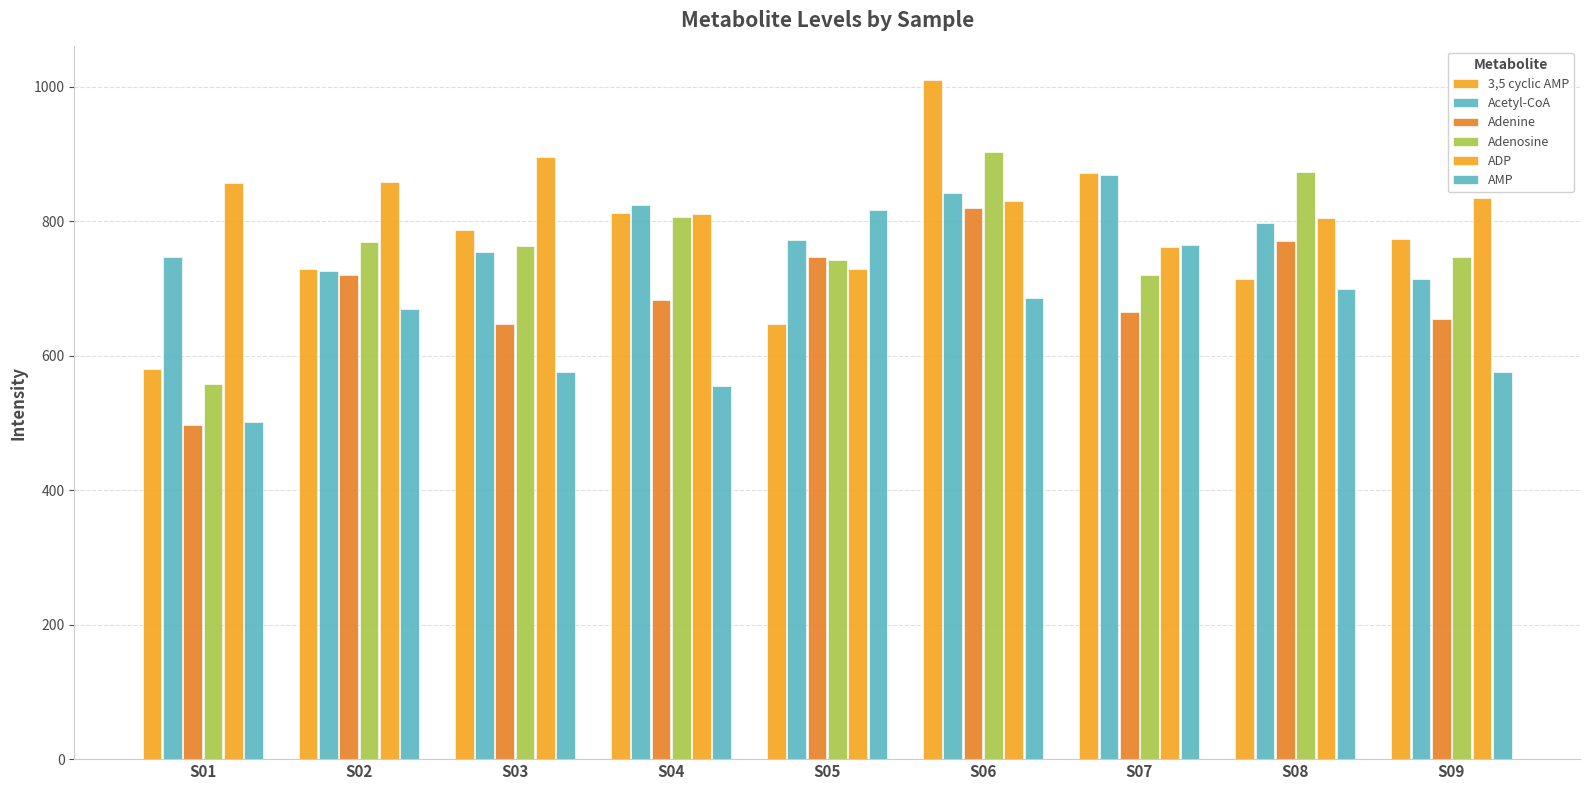

How many bars are there in each group?

6